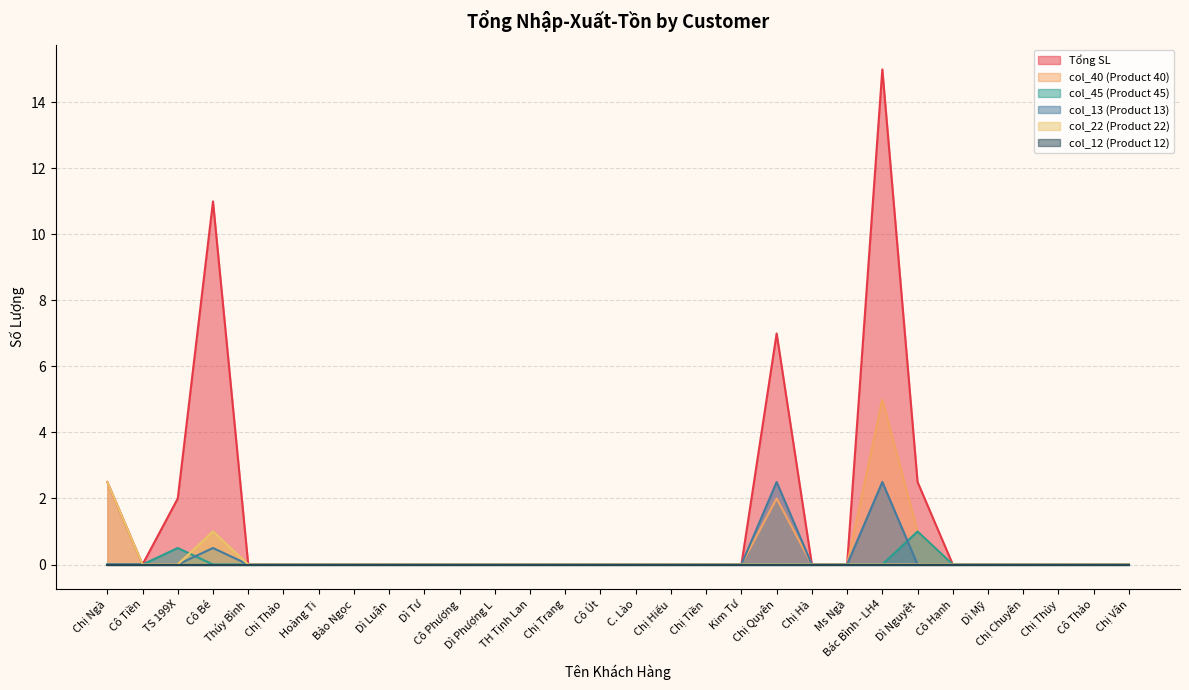

How many interior local peaks does the col_40 (Product 40) series have?

3